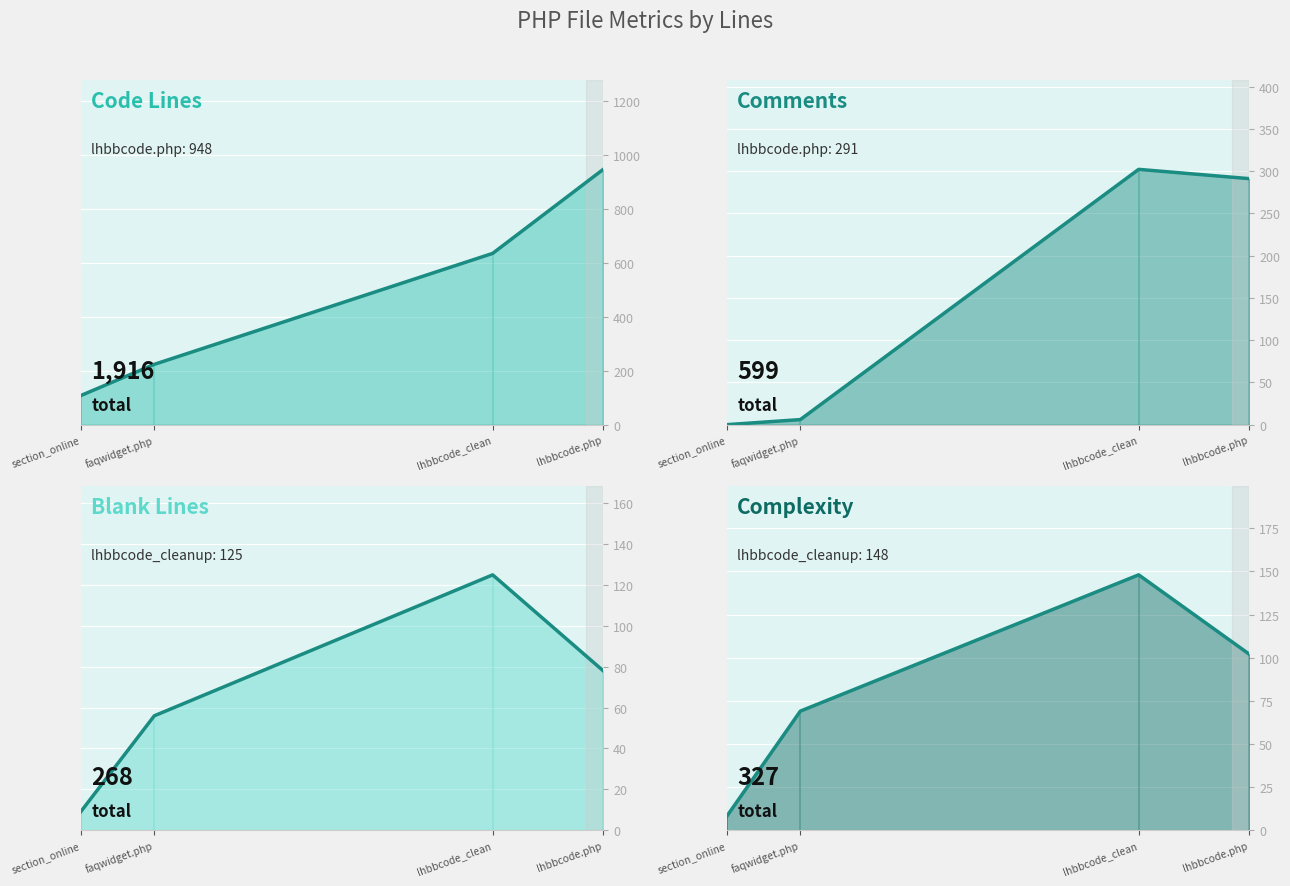

What is the difference between the second highest and second lowest values in the Code (line) series?

412